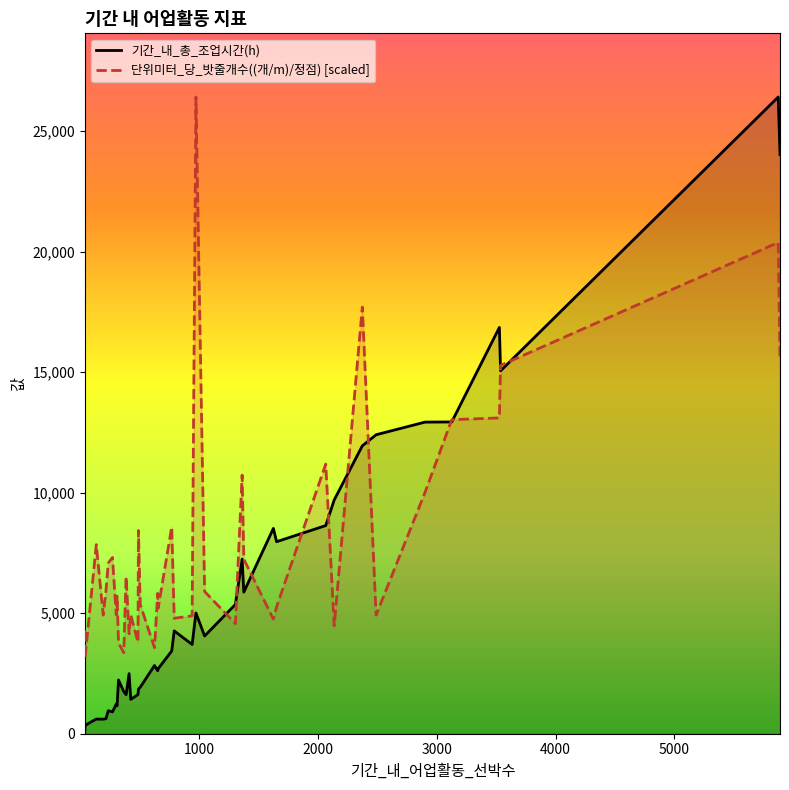

What is the highest value of the 기간_내_총_조업시간(h) series?

26412.1